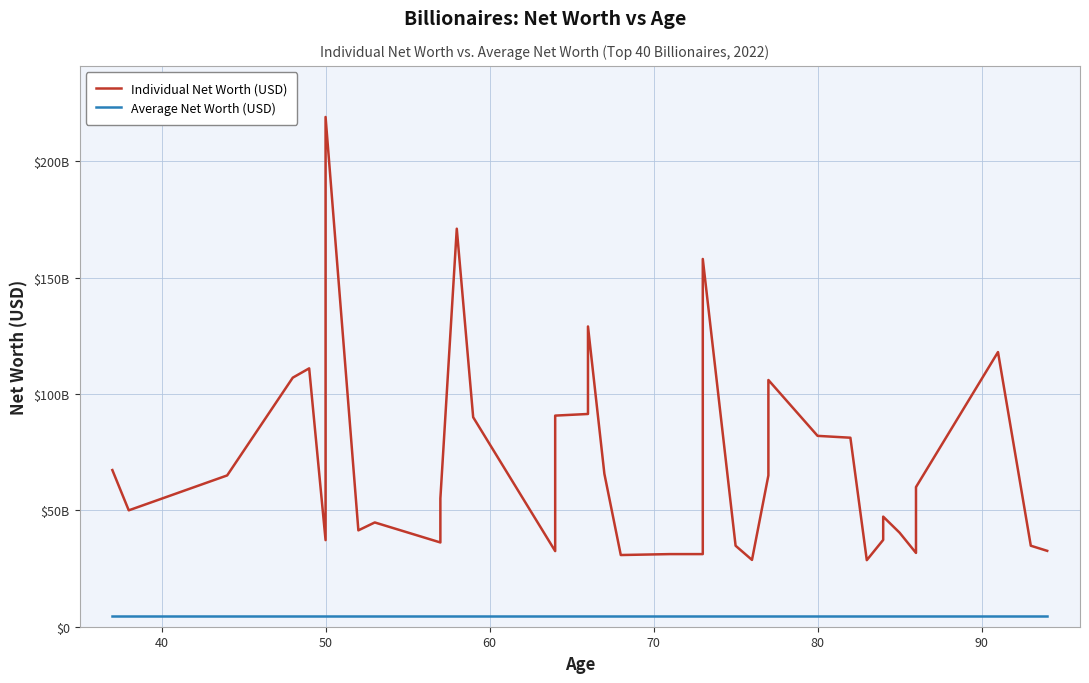

True or false: Average Net Worth (USD) has more than 0 points higher than both neighbors.

False